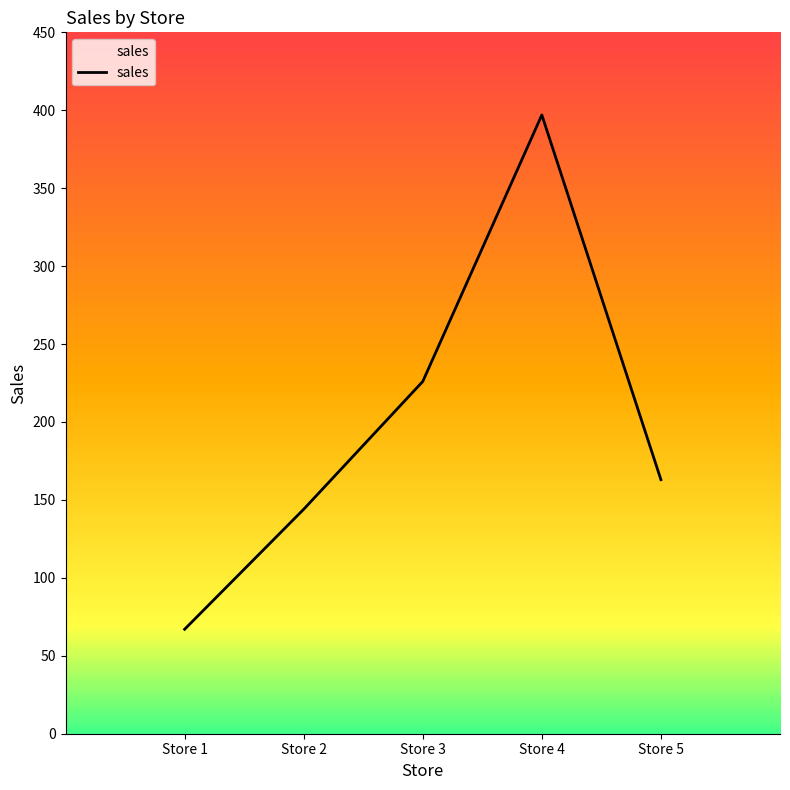

True or false: there are more than 1 points higher than both neighbors.

False